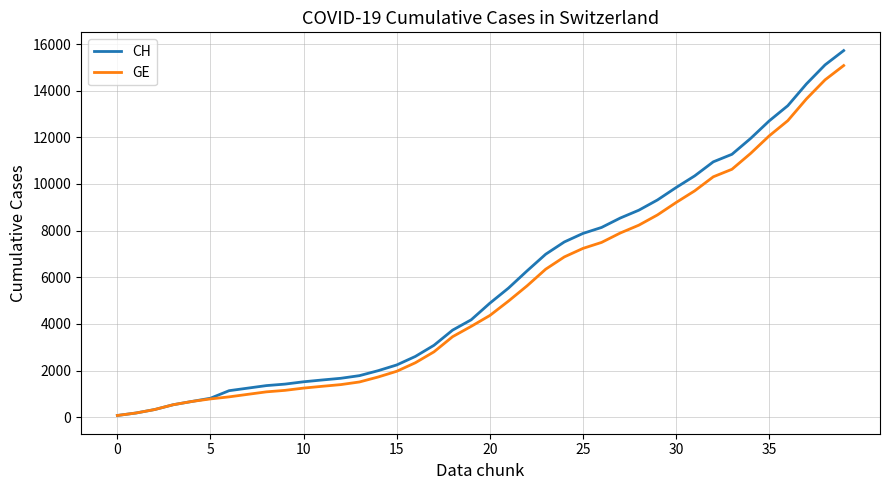

Which series has the widest spread of values?

CH